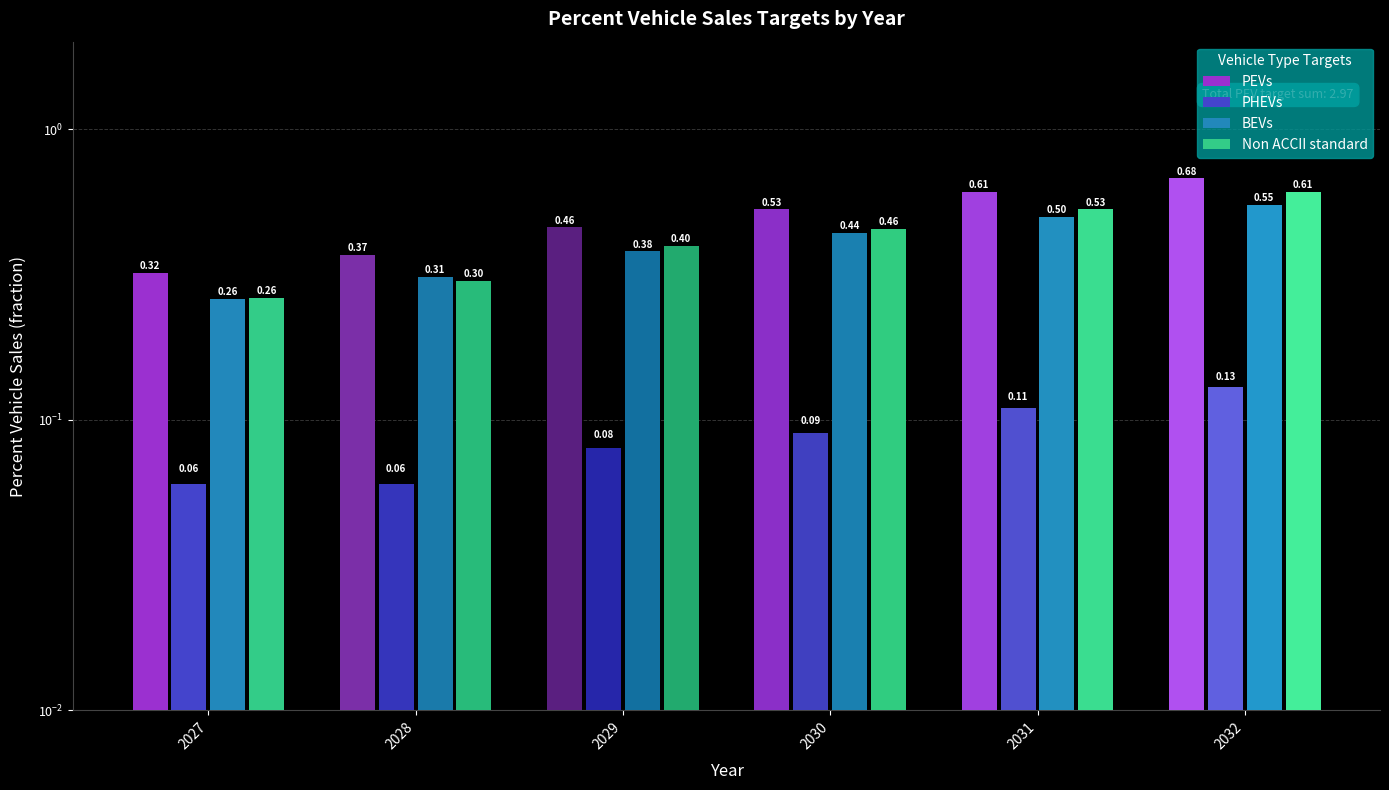

The value of BEVs at 2032 is 0.6. True or false?

True